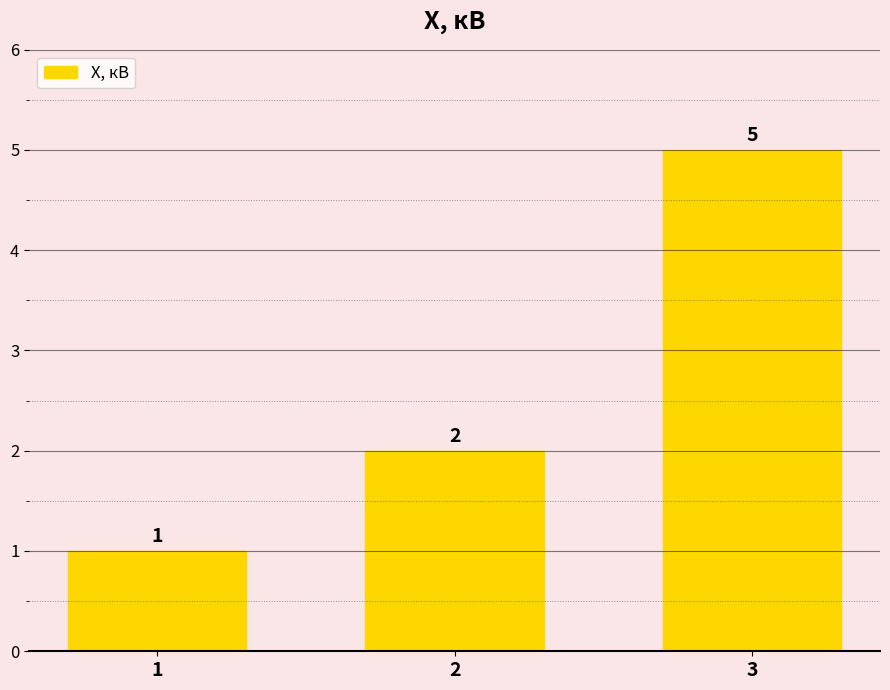

Is it true that the value at 2 is 1?

False